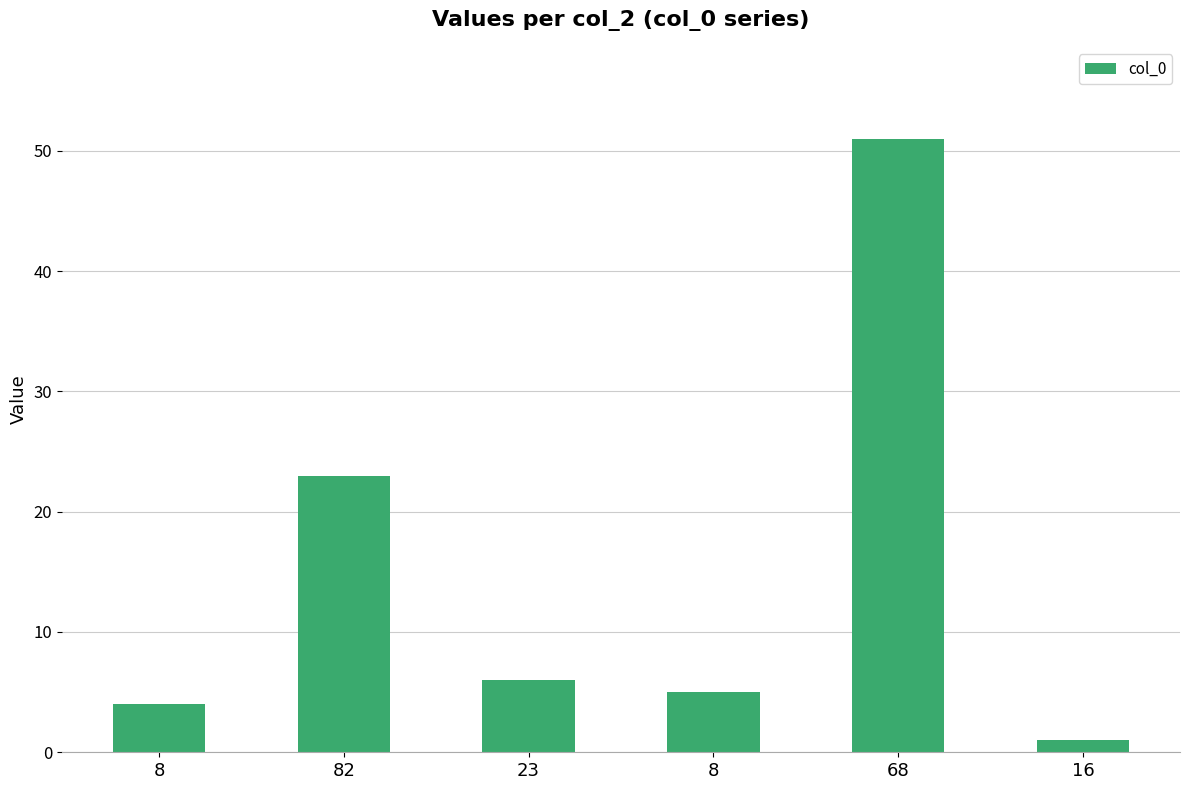

What is the change in value from 82 to 68?

+28